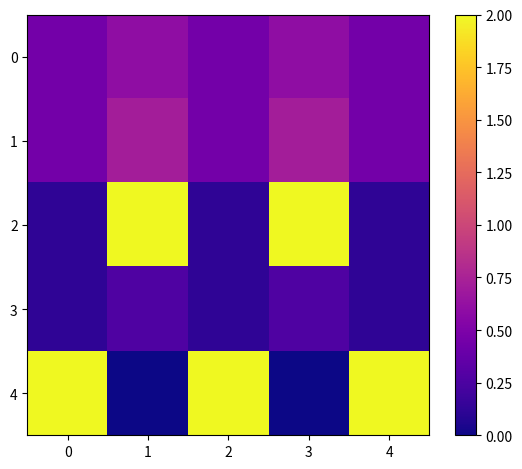

Reading right to left, transcribe all the data shown in this chart.

0: 4=0.5	3=0.6	2=0.5	1=0.6	0=0.5
1: 4=0.5	3=0.7	2=0.5	1=0.7	0=0.5
2: 4=0.1	3=2.0	2=0.1	1=2.0	0=0.1
3: 4=0.1	3=0.3	2=0.1	1=0.3	0=0.1
4: 4=2.0	3=0.0	2=2.0	1=0.0	0=2.0